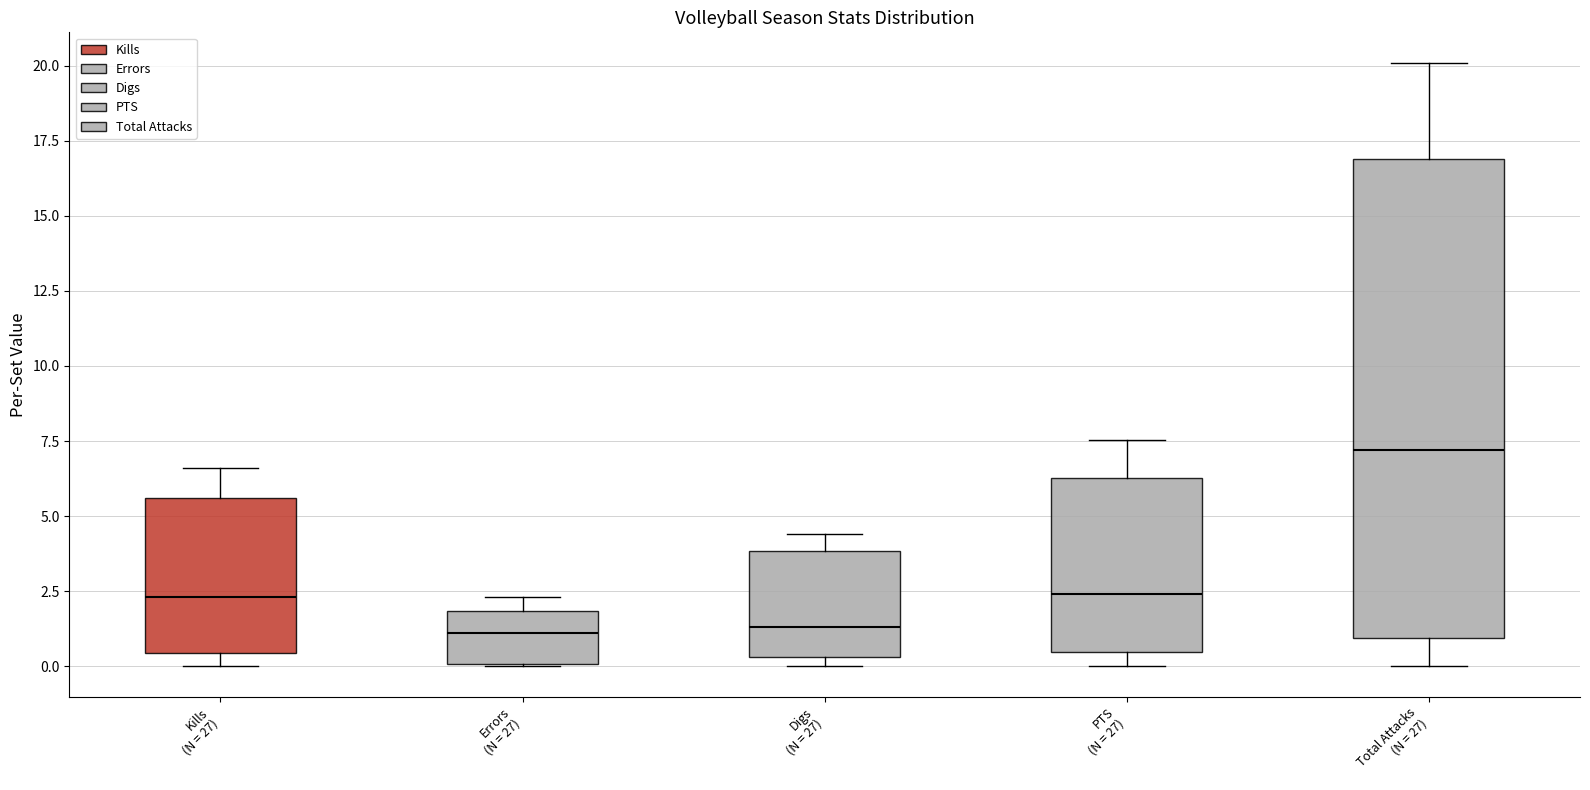

Reading left to right, read every box against the y-axis: the position of its median line, the range the box covers, and the ends of its whiskers. The values are not printed on the chart, so give them approximately, as read against the axis.

Kills (N = 27): median 2.5, box 0.5 to 5.5, whiskers 0.0 to 6.5
Errors (N = 27): median 1.0, box 0.0 to 2.0, whiskers 0.0 to 2.5
Digs (N = 27): median 1.5, box 0.5 to 4.0, whiskers 0.0 to 4.5
PTS (N = 27): median 2.5, box 0.5 to 6.5, whiskers 0.0 to 7.5
Total Attacks (N = 27): median 7.0, box 1.0 to 17.0, whiskers 0.0 to 20.0